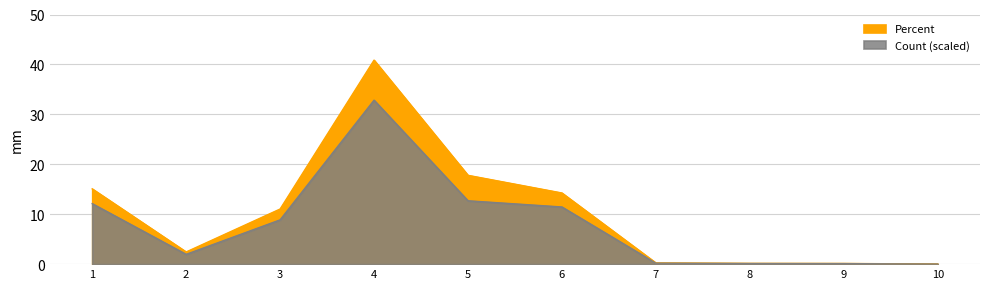

Does the chart display data point markers on the line(s)?

No